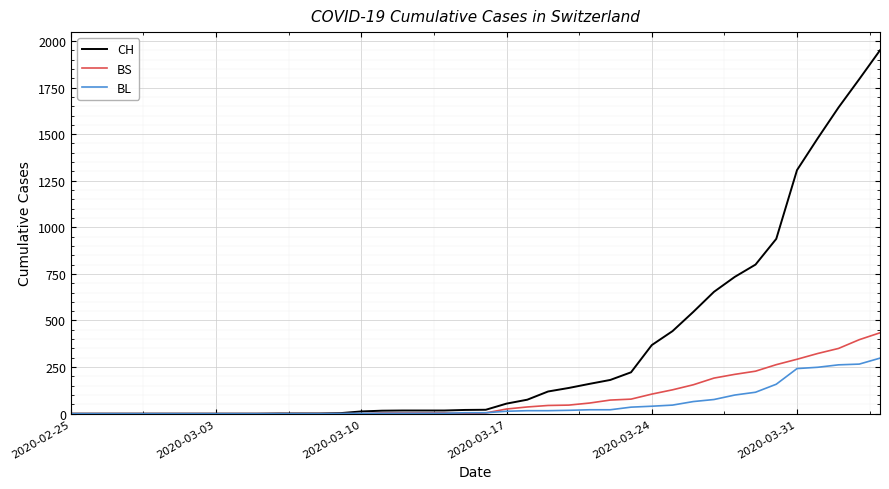

Rank the series by their maximum value, from highest to lowest.

CH, BS, BL